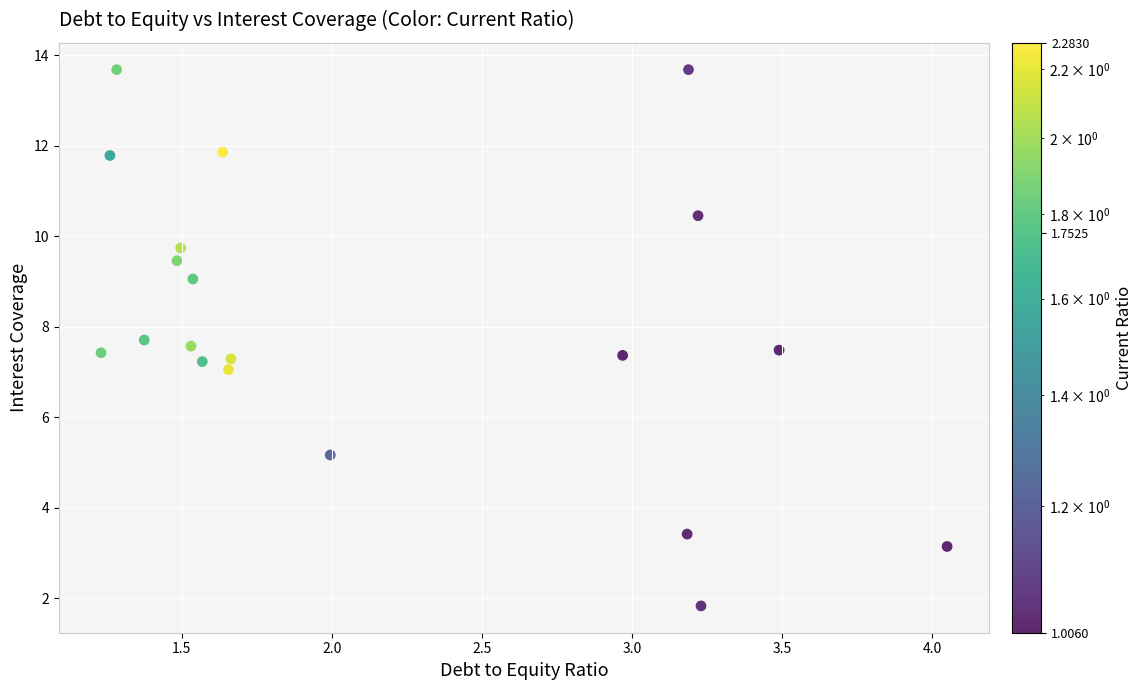

What is the range of X values (max minus min)?

2.8